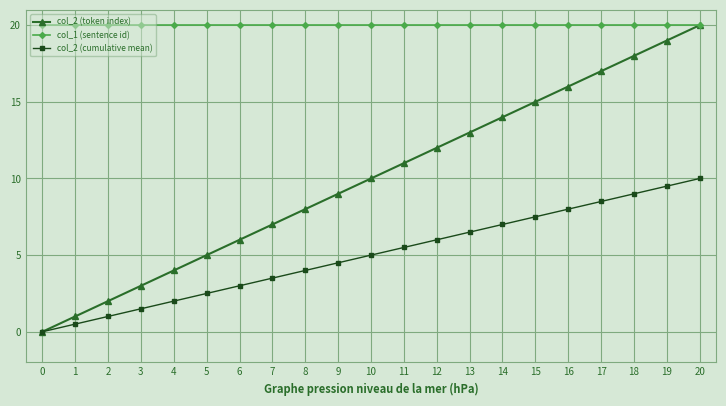

Is the value of col_2 (cumulative mean) at 15 greater than the value of col_2 (token index) at 10?

No